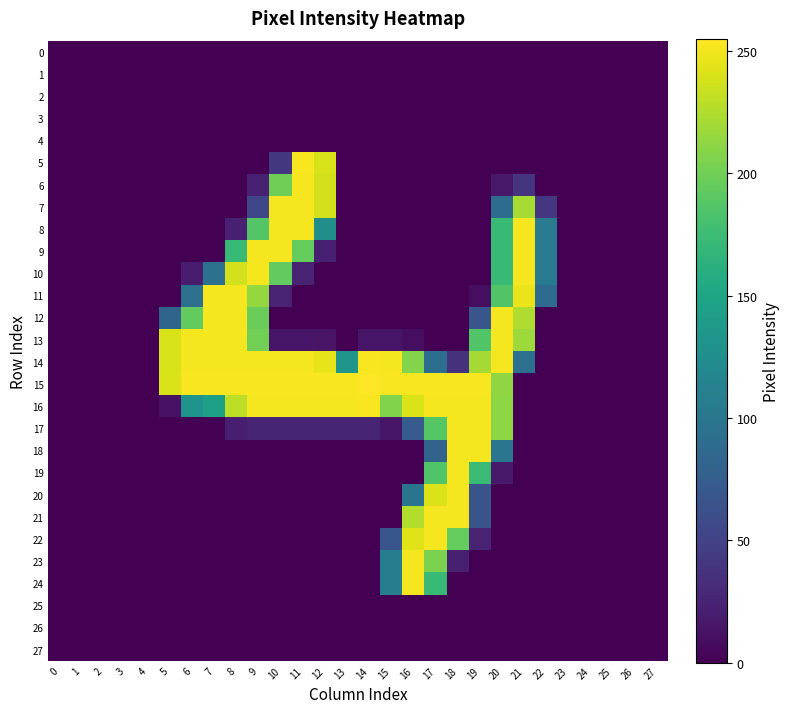

Rank the series by their maximum value, from highest to lowest.

15, 5, 14, 16, 6, 7, 8, 9, 10, 11, 12, 13, 17, 18, 19, 20, 21, 22, 23, 24, 0, 1, 2, 3, 4, 25, 26, 27